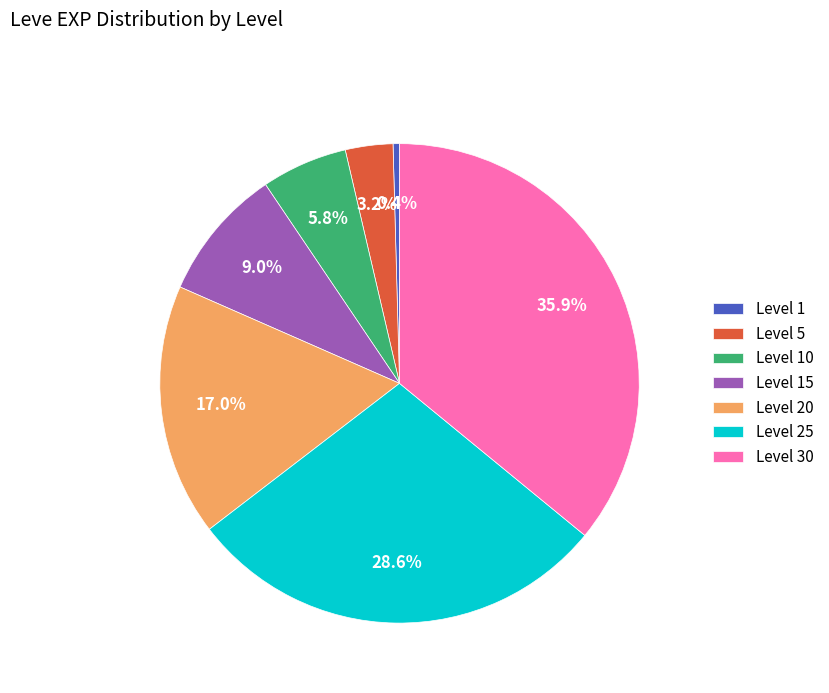

What percentage is the Level 25 slice, to the nearest percent?

29%